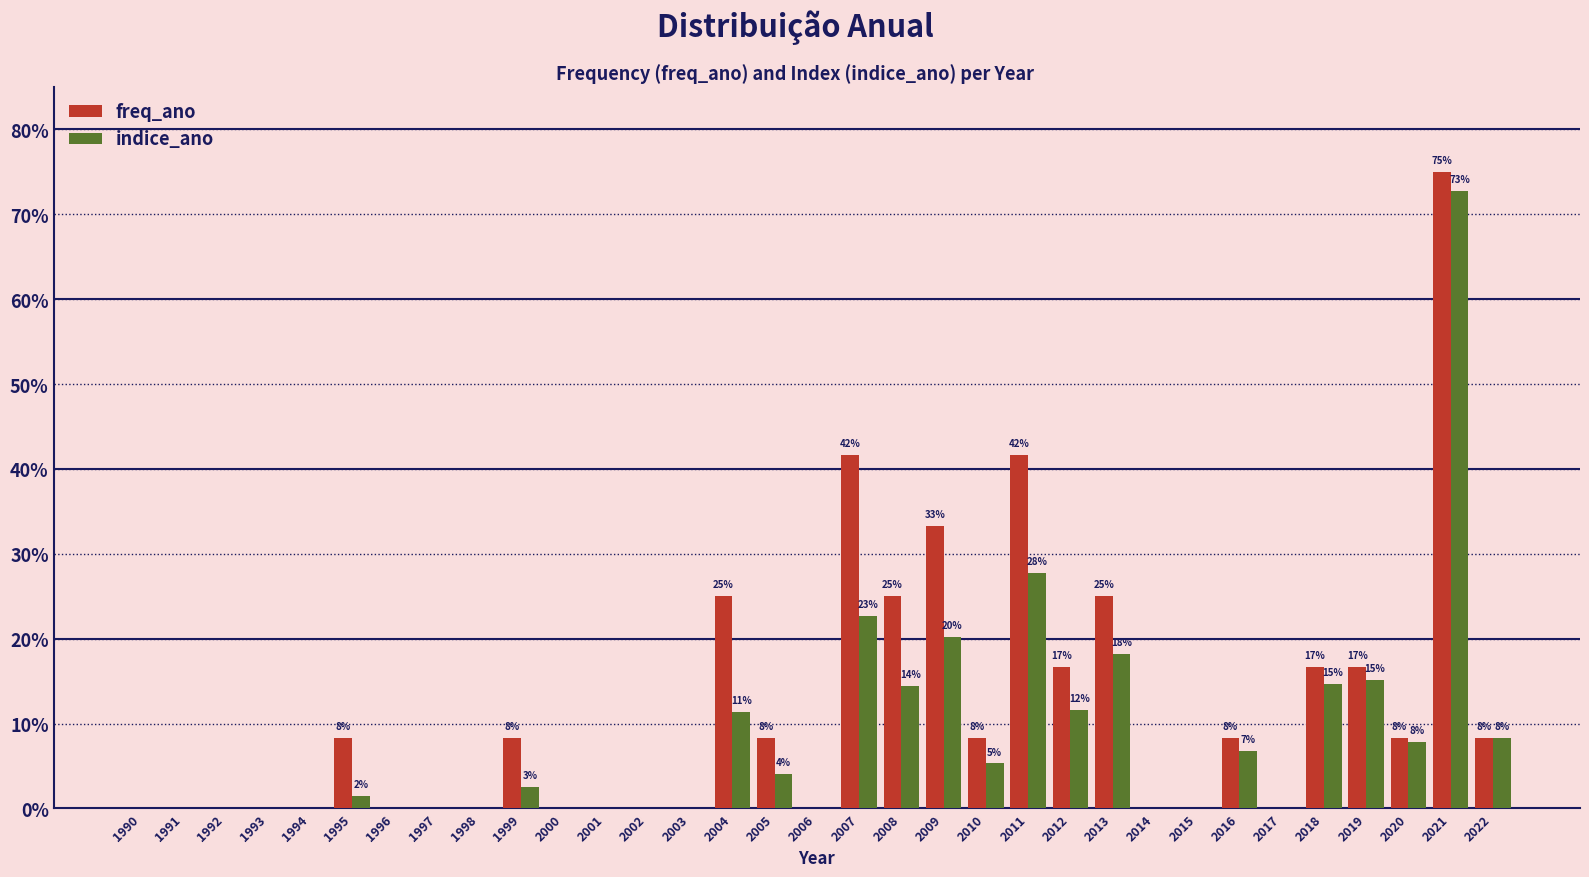

What are all the series names shown in the legend?

freq_ano, indice_ano